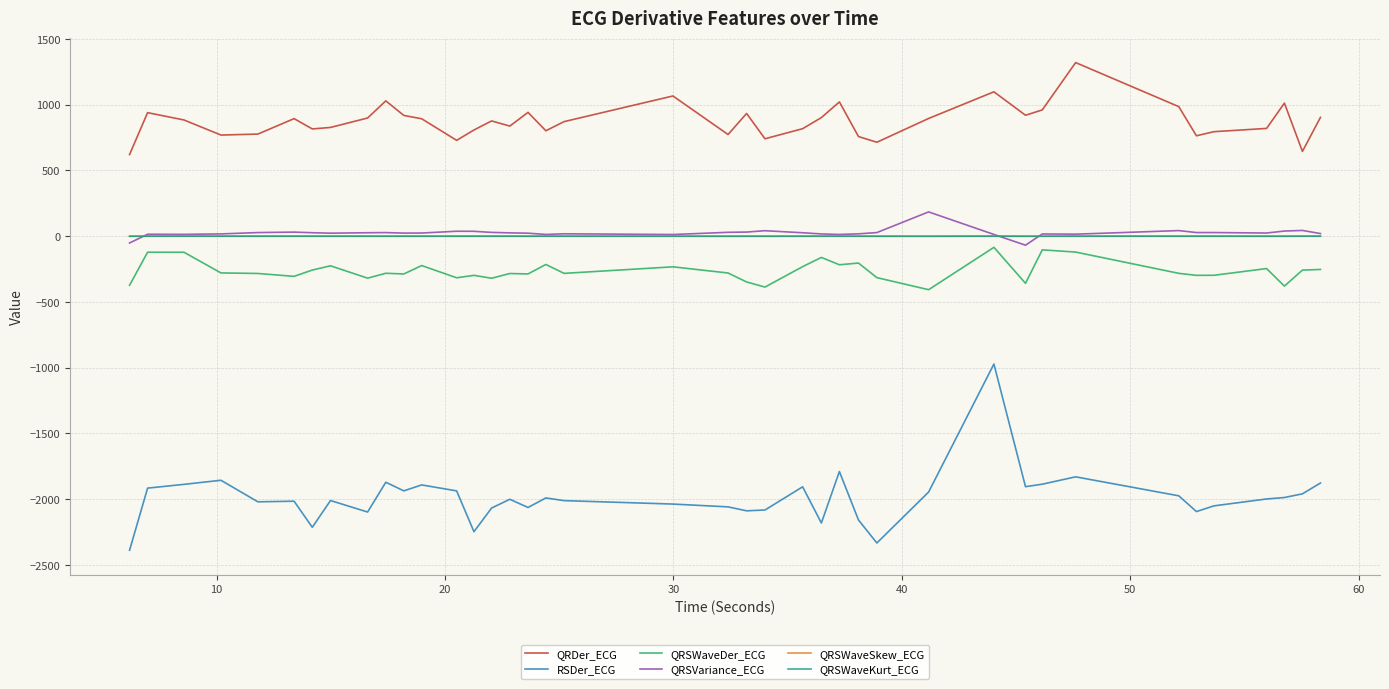

True or false: QRSVariance_ECG and QRSWaveDer_ECG cross at least once.

False